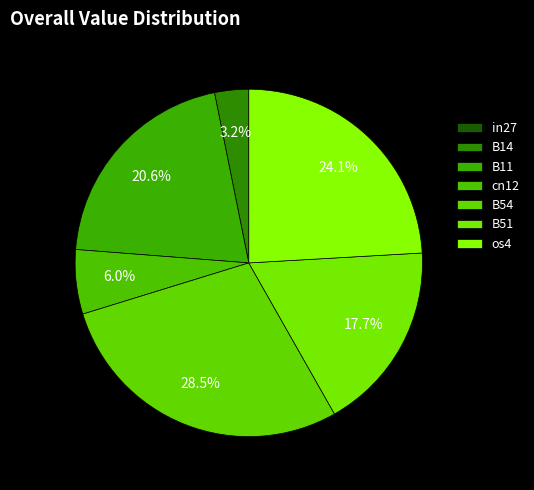

Count the number of slices in the pie.

7